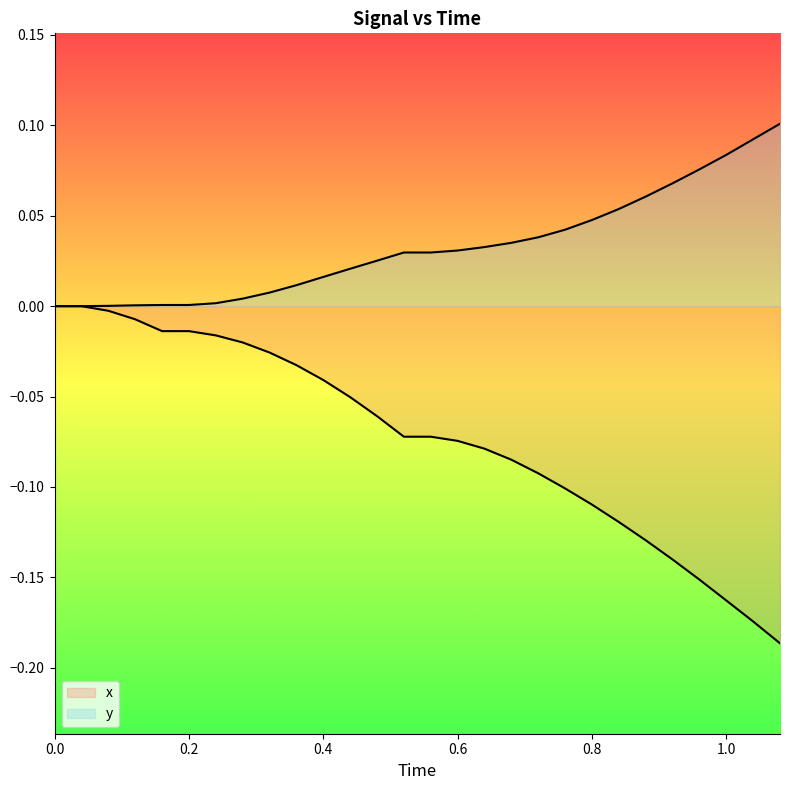

How many values in the x series are below 0?

26